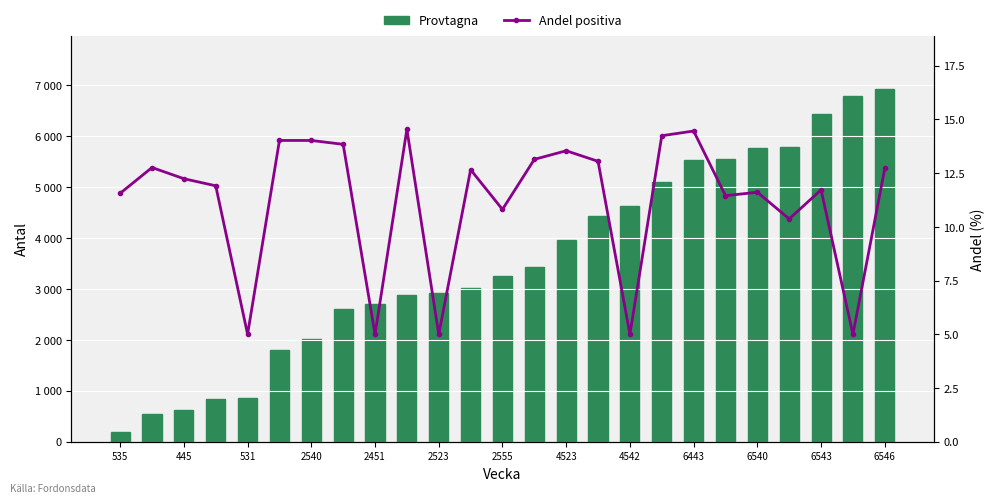

Are the bars grouped side by side (vs. stacked)?

Yes